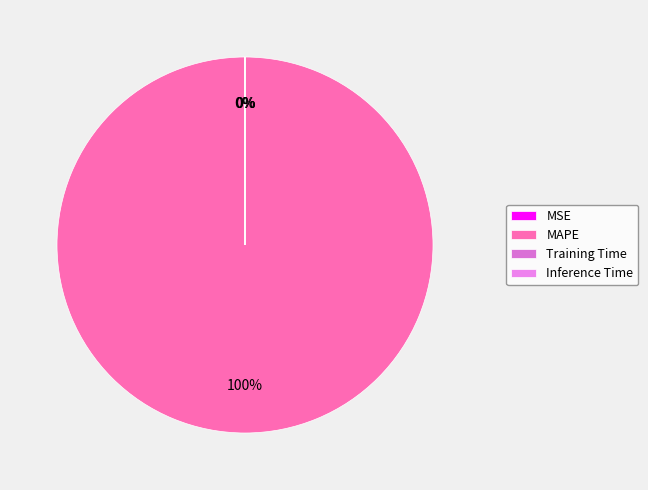

What percentage is the MAPE slice, to the nearest percent?

100%